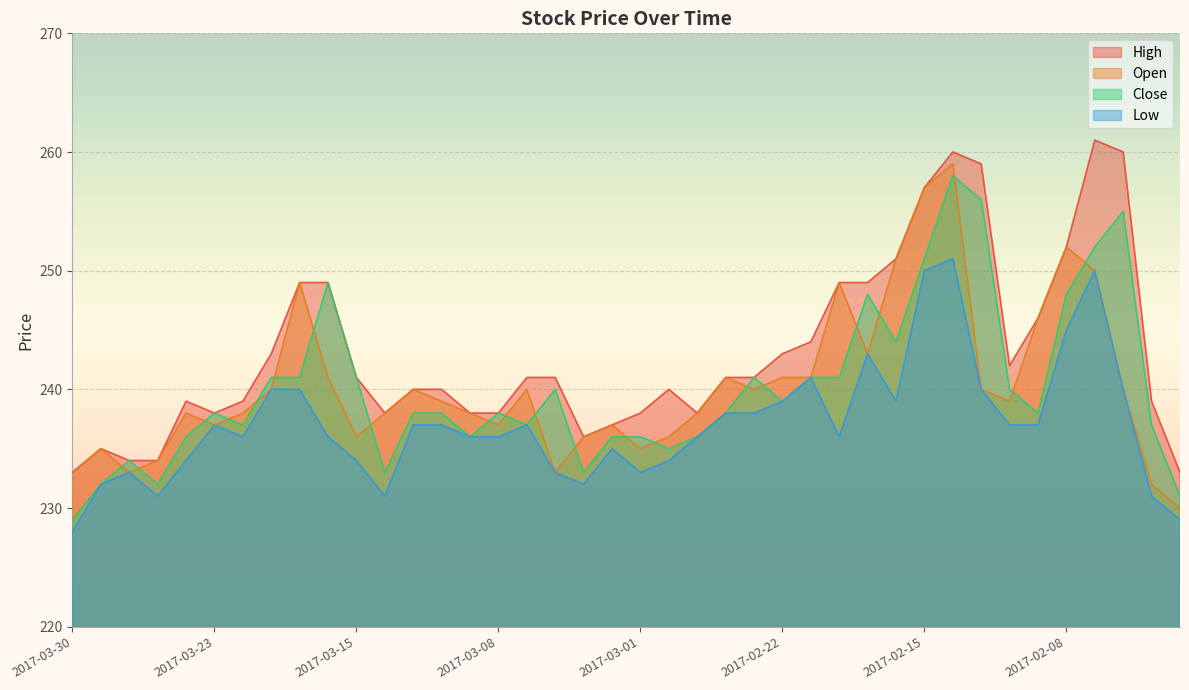

At which label is Low closest to 239?

2017-02-22